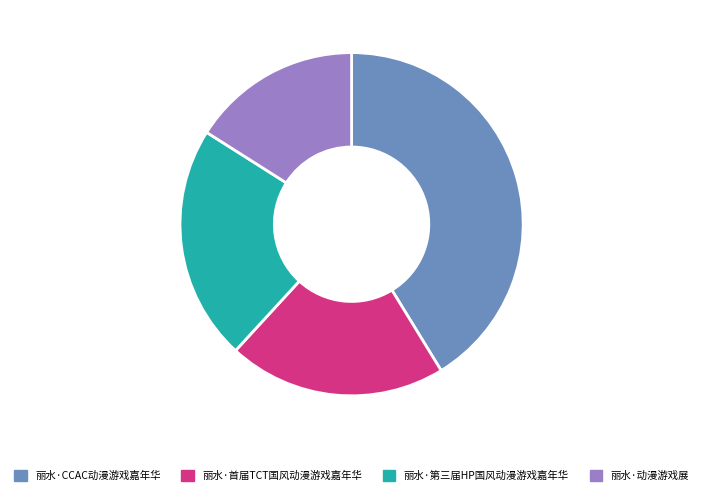

How many segments does this pie chart have?

4